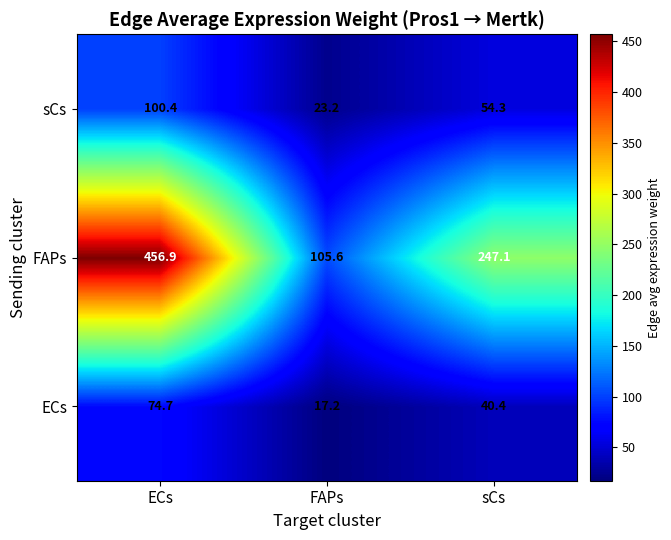

What is the difference between the second highest and minimum values in the ECs series?

23.2